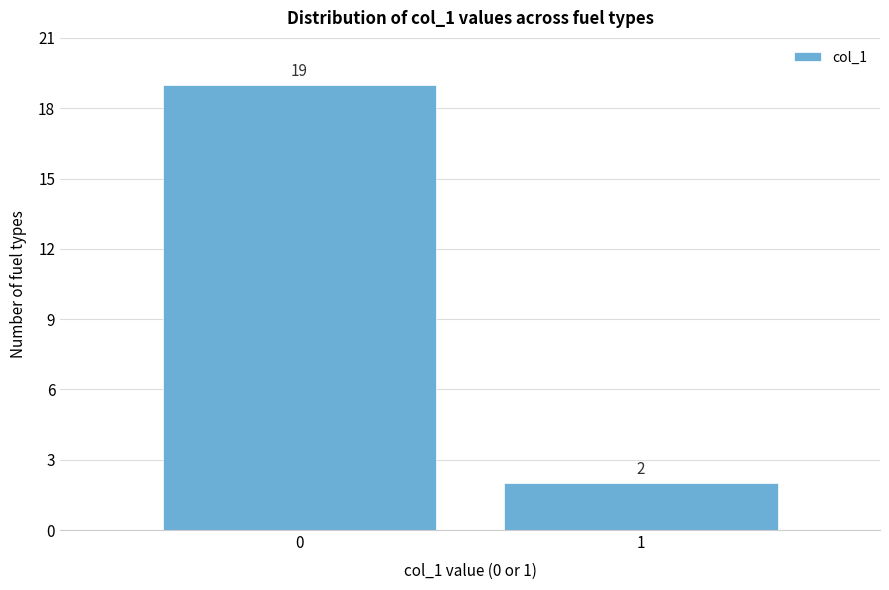

Reading right to left, list all the values displayed in this chart.

1=2	0=19